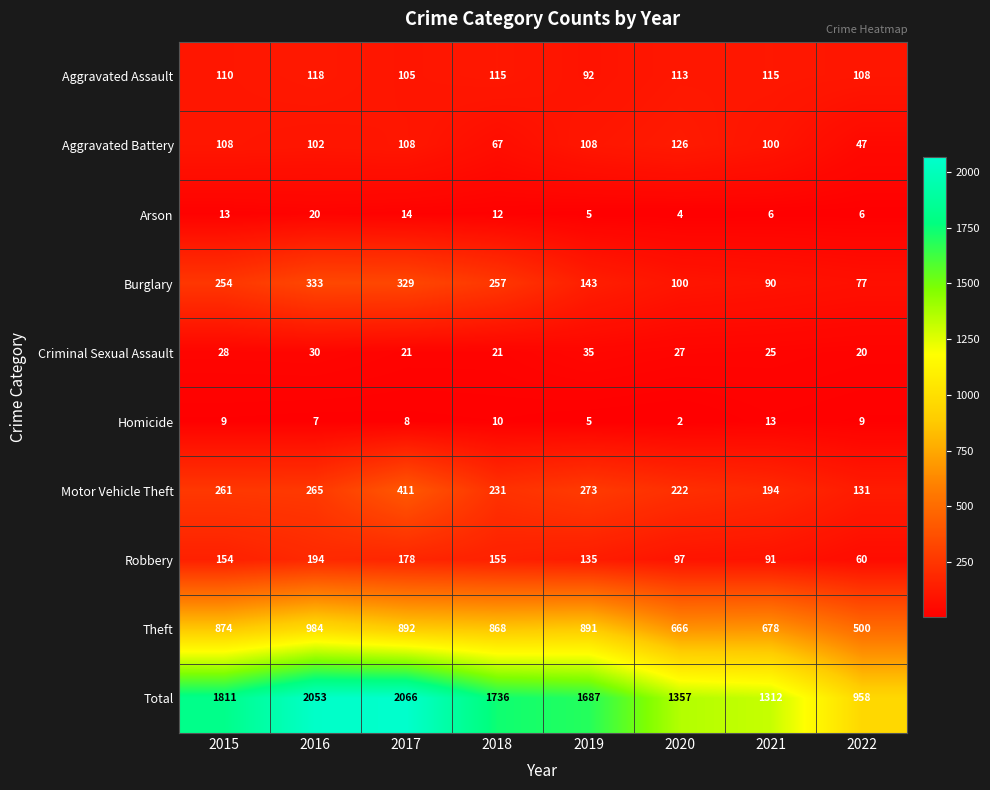

At which label is Burglary closest to 205?

2015